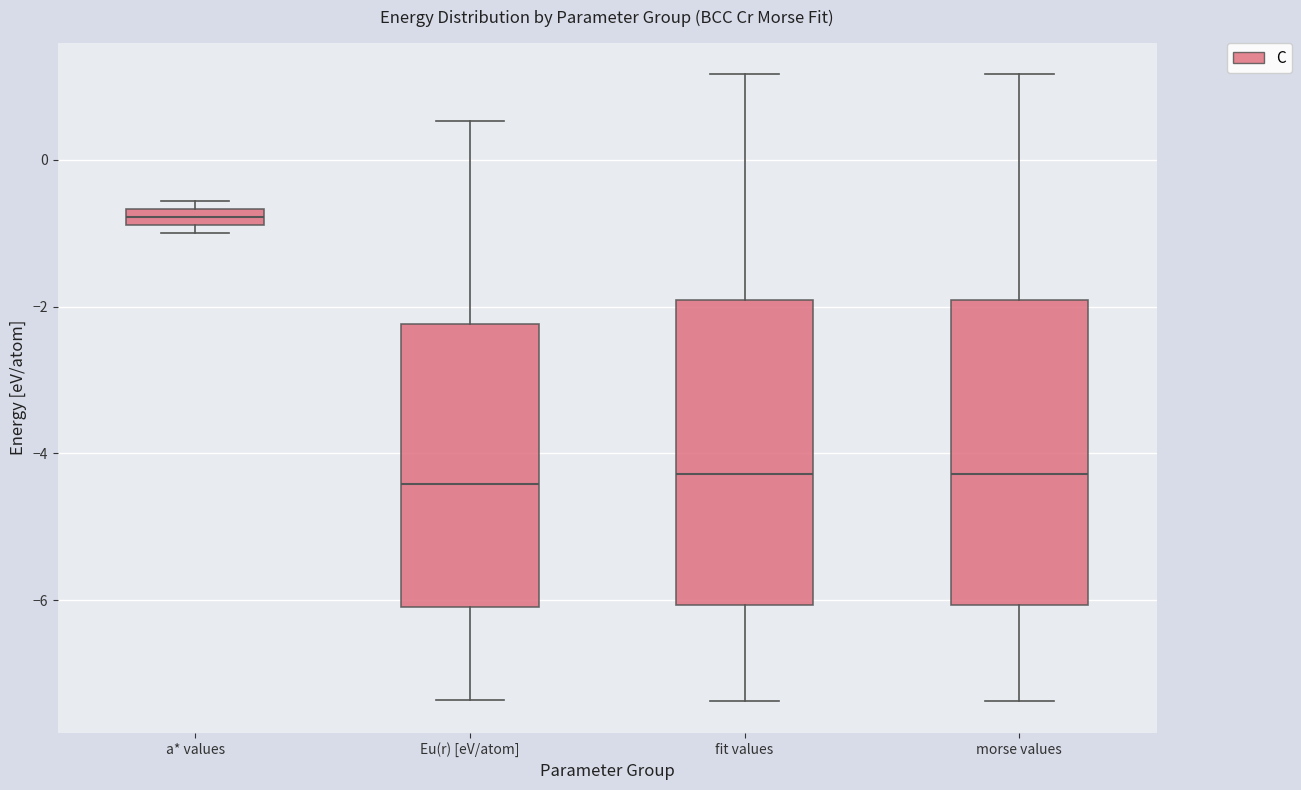

Where does the lower whisker of the box for Eu(r) [eV/atom] end on the y-axis? The values are not printed on the chart, so give them approximately, as read against the axis.

-7.4